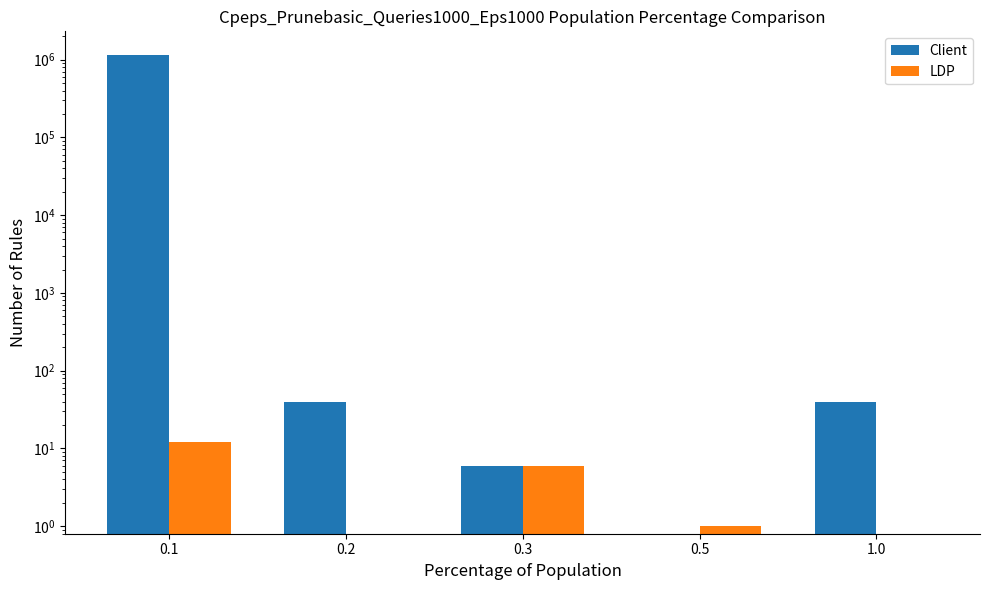

Reading right to left, what are all the values shown in this chart?

Client: 1.0=40	0.5=0	0.3=6	0.2=40	0.1=1150664
LDP: 1.0=0	0.5=1	0.3=6	0.2=0	0.1=12